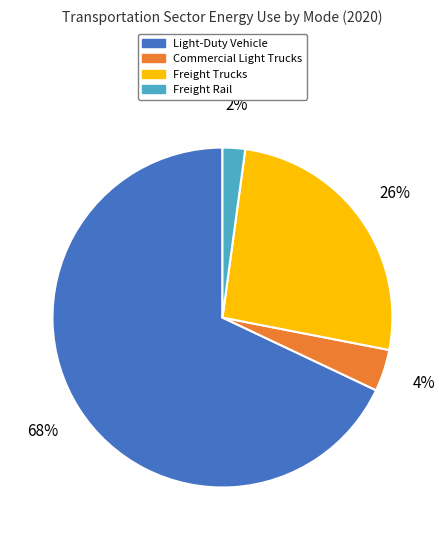

The Freight Trucks slice represents 26% of the pie. True or false?

True